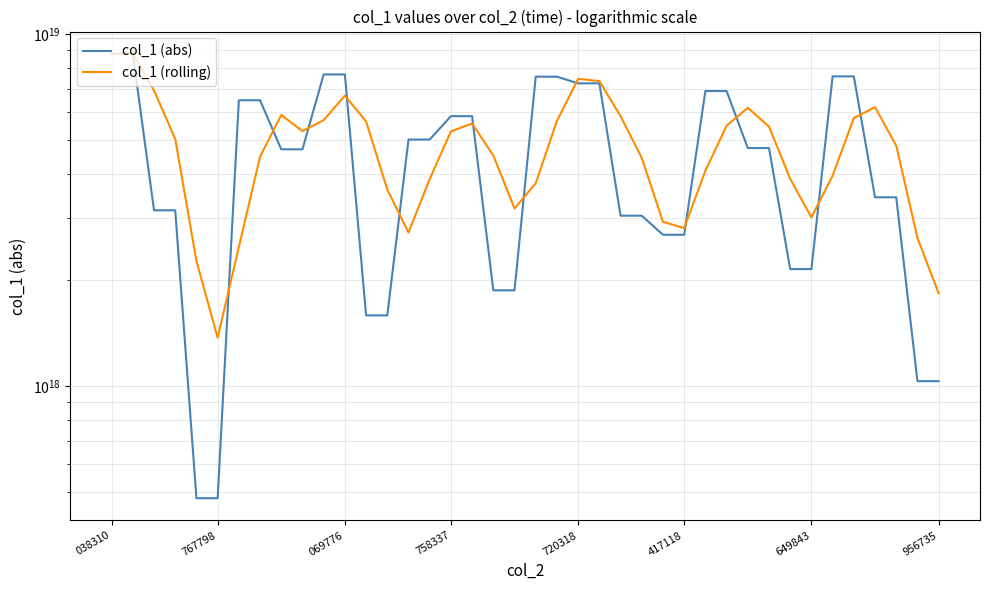

What position from the right is 35?

5